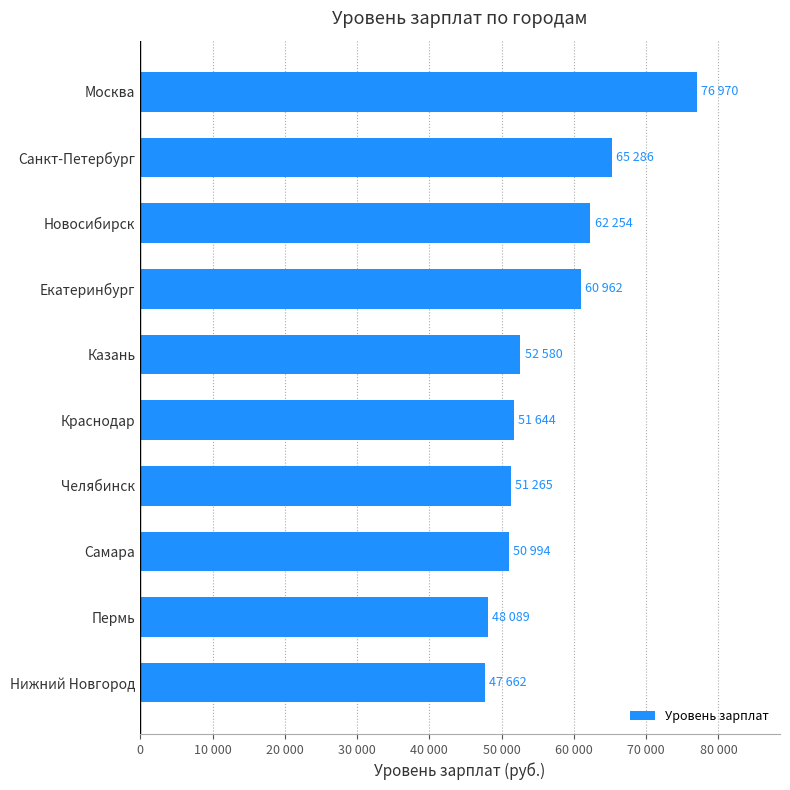

What is the smallest value displayed?

47662